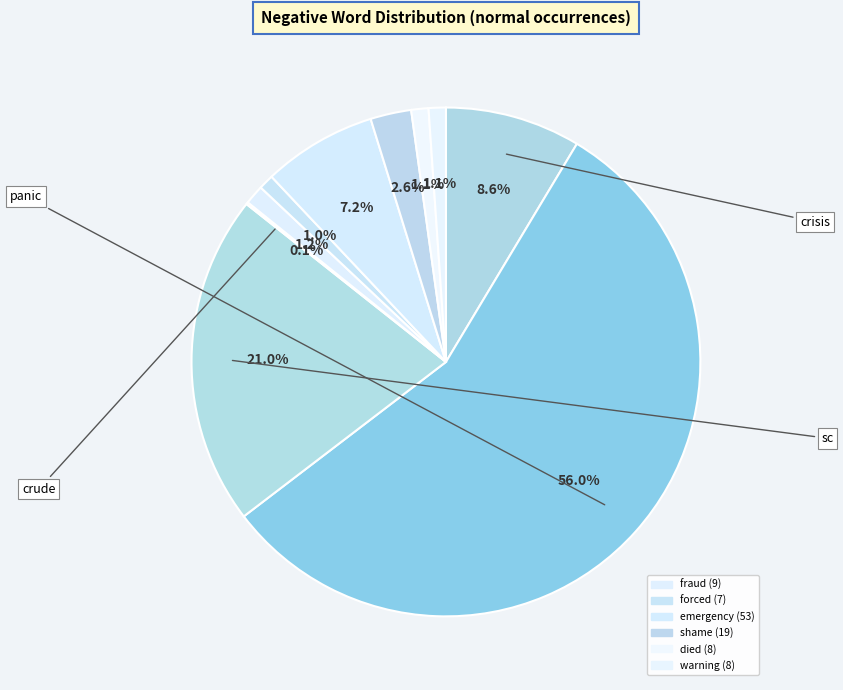

Count the number of slices in the pie.

10